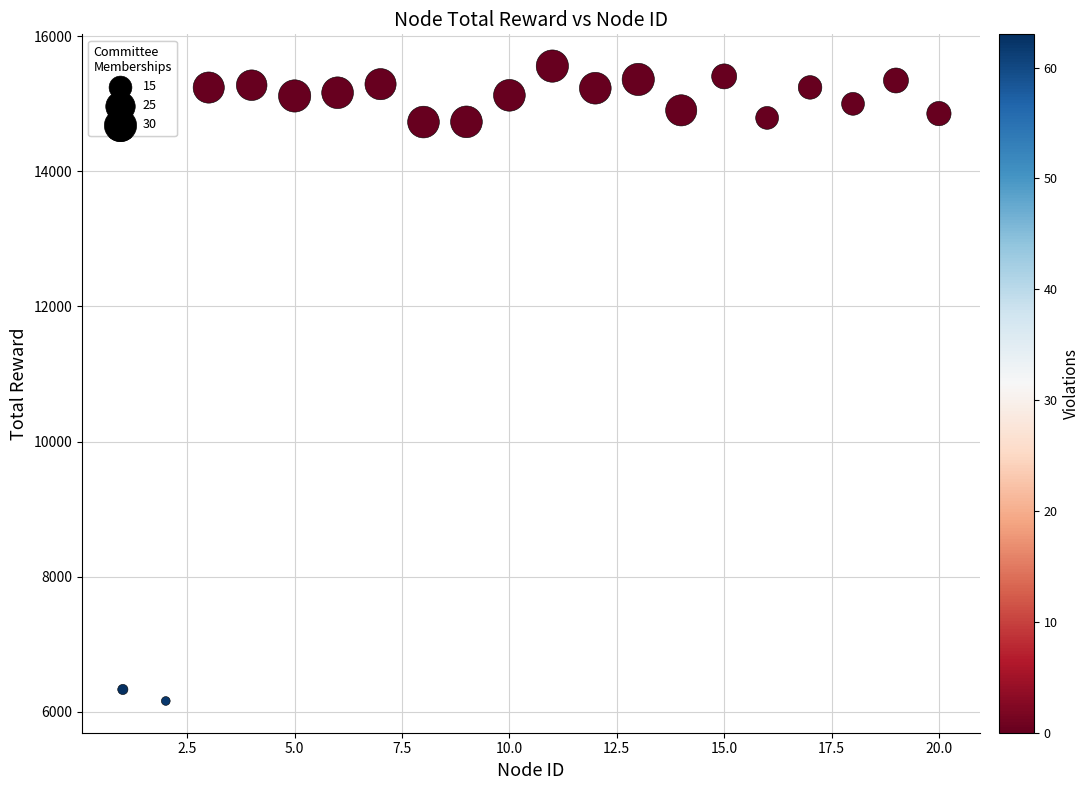

What is the range of X values (max minus min)?

19.0